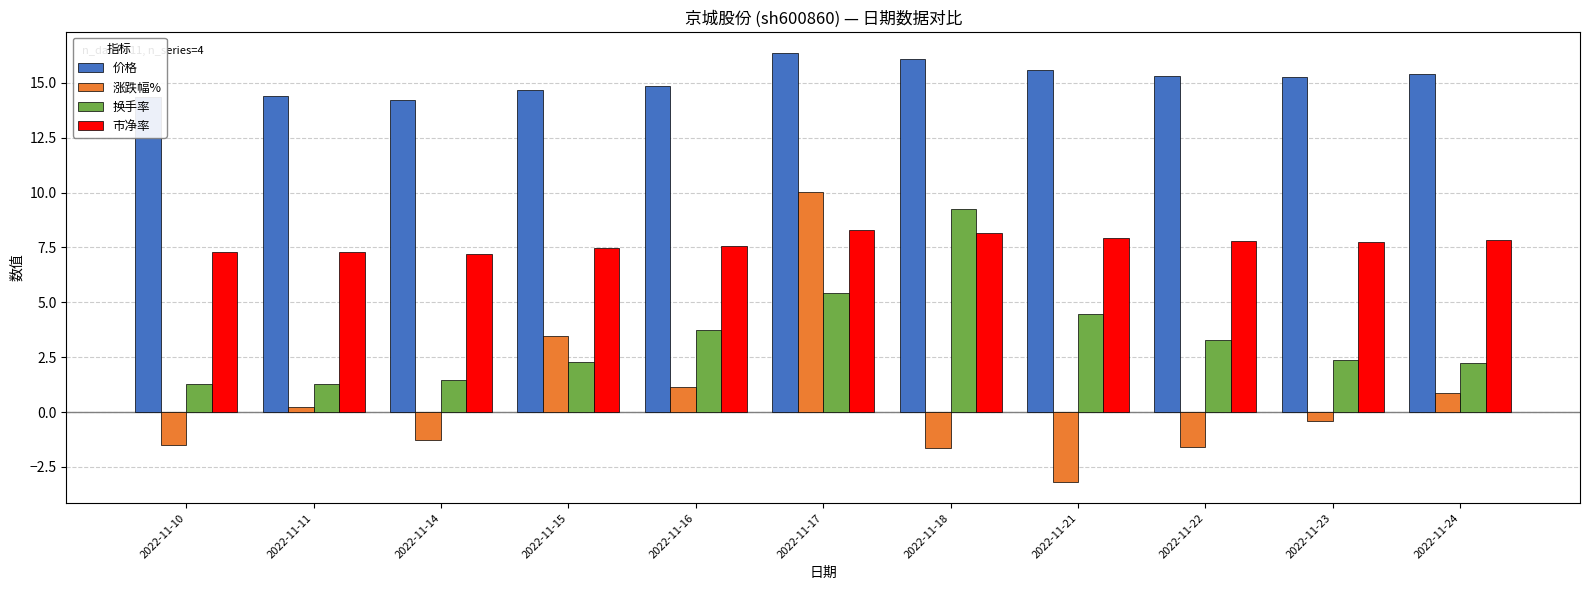

Is it true that 市净率 equals 7.2 at 2022-11-14?

True